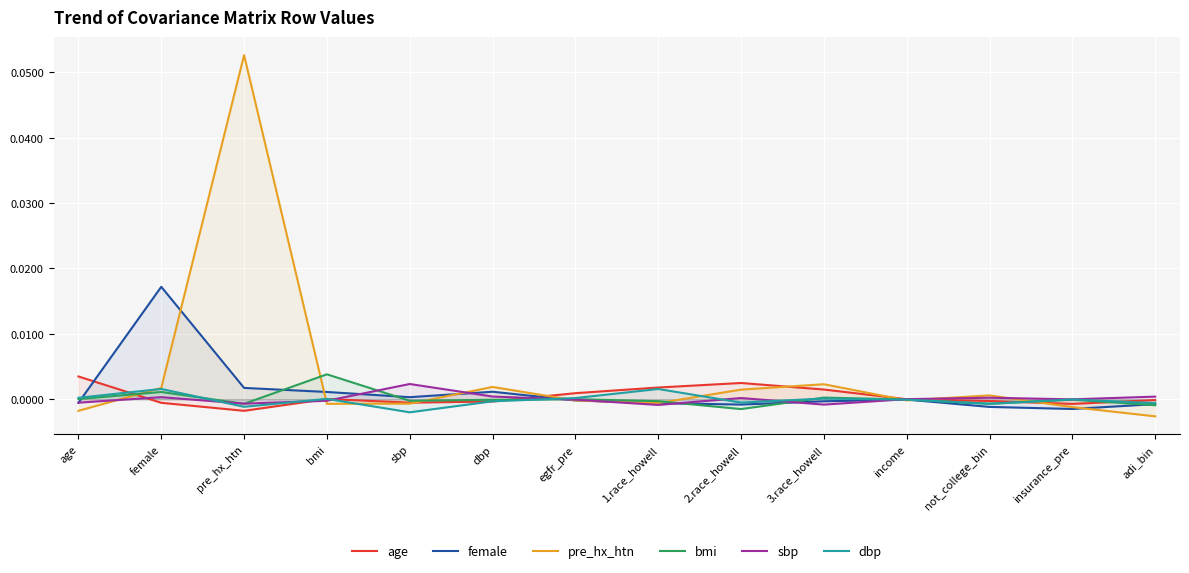

True or false: pre_hx_htn has a value of -0.0 at bmi.

True